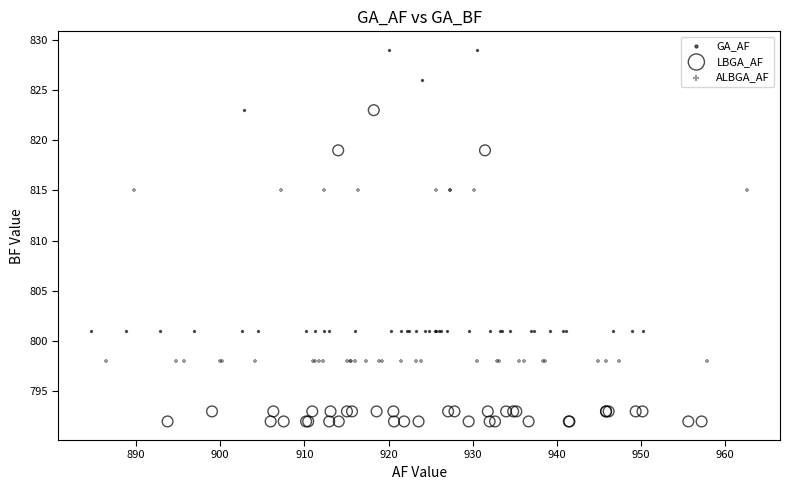

Which series contains the highest Y value?

GA_AF